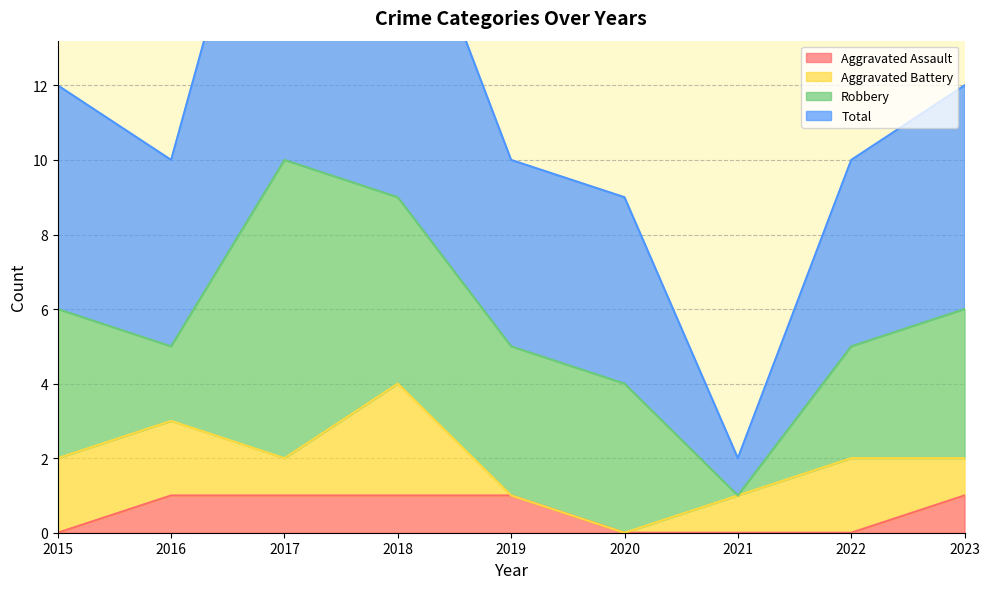

True or false: Total and Aggravated Assault intersect in this chart.

False